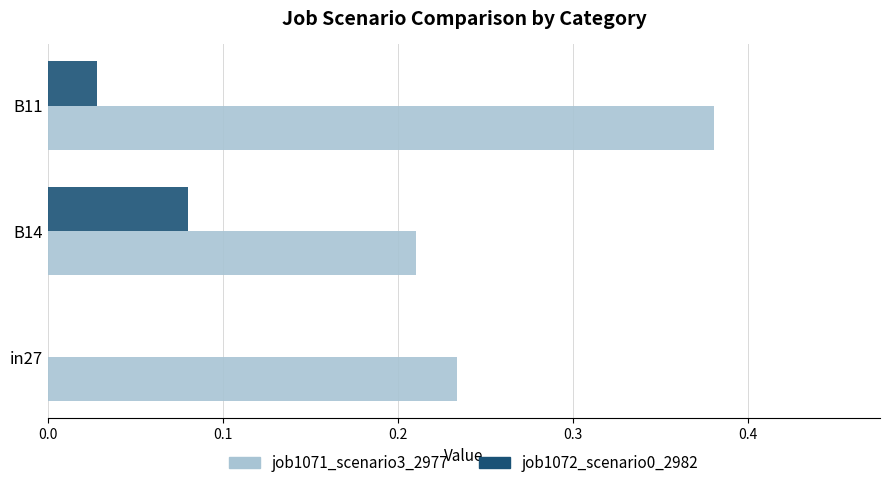

Which category has the highest value in the job1072_scenario0_2982 series?

B14